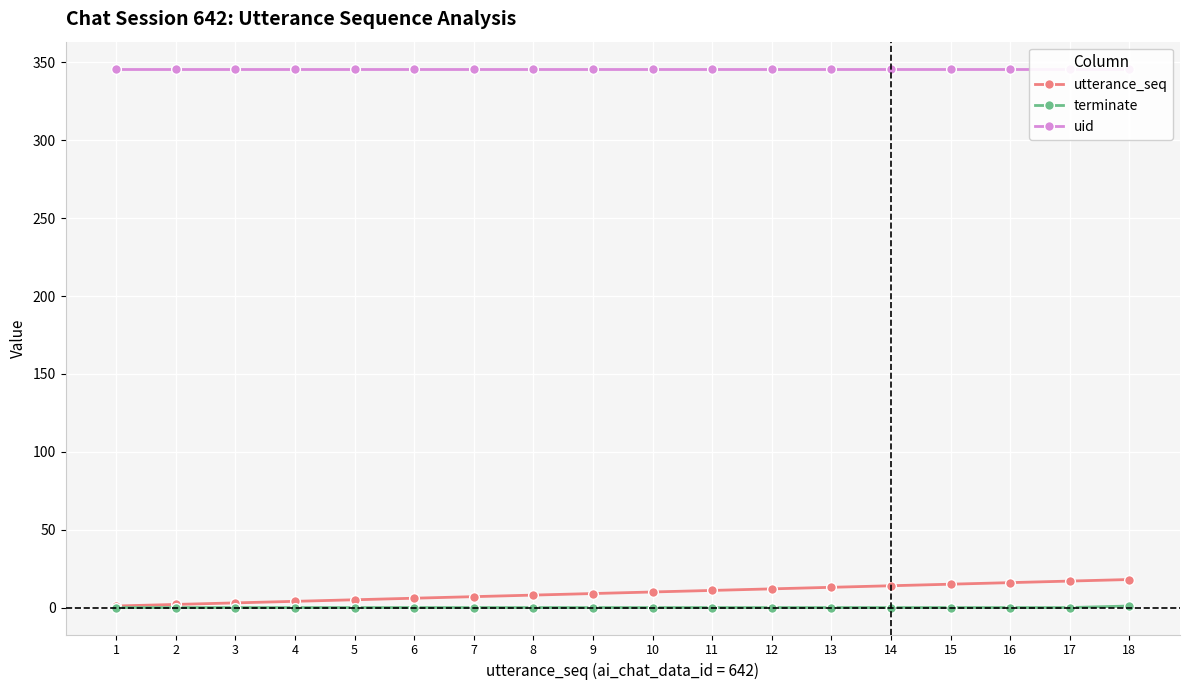

How many terminate values are between 0 and 1?

18